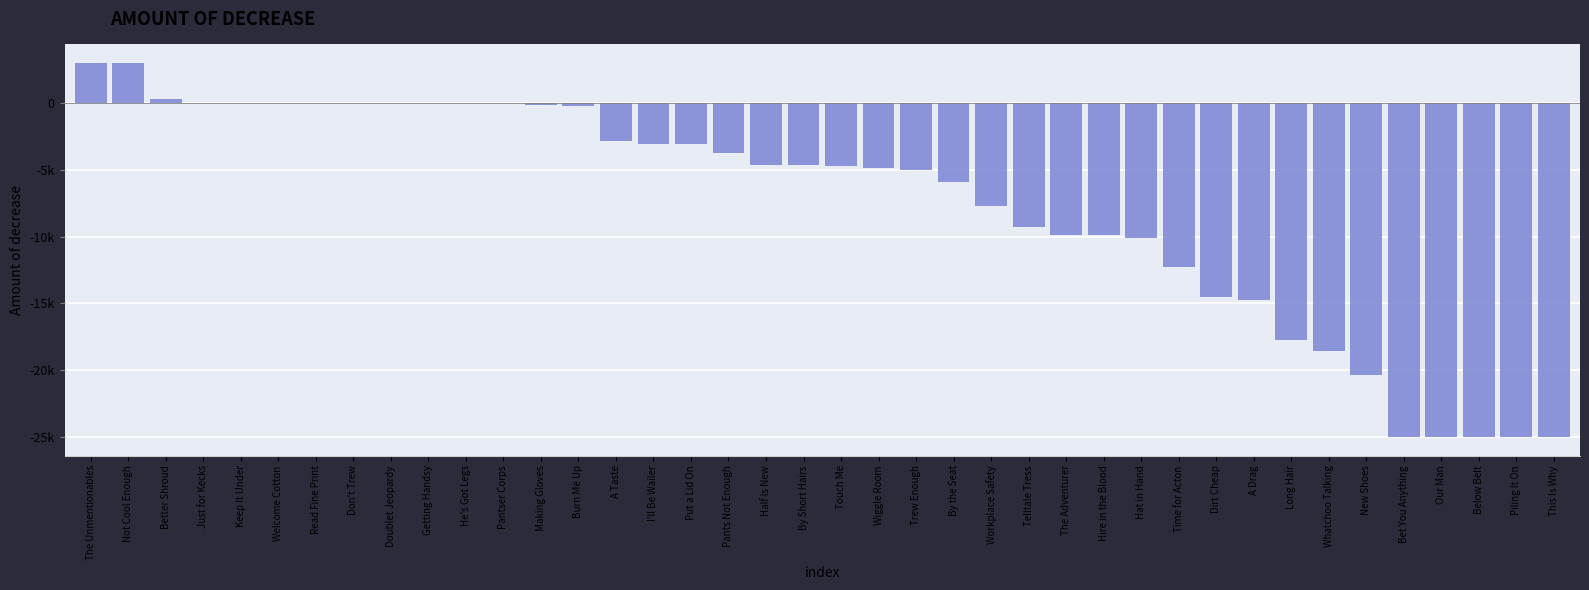

What is the greatest value displayed?

3000.0